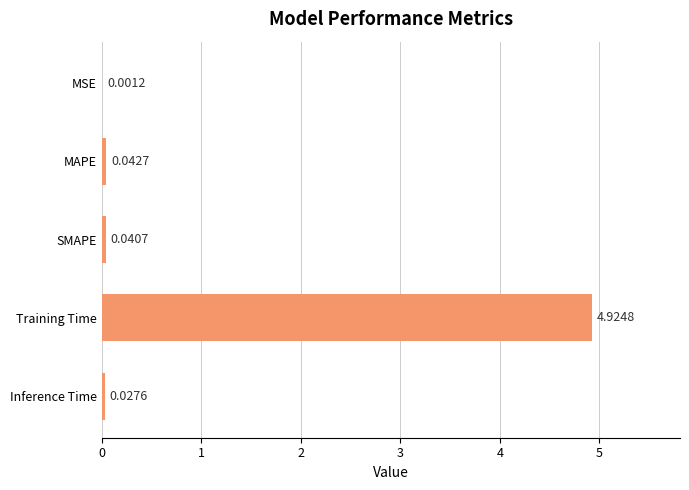

Which has a higher value, Inference Time or MSE?

Inference Time